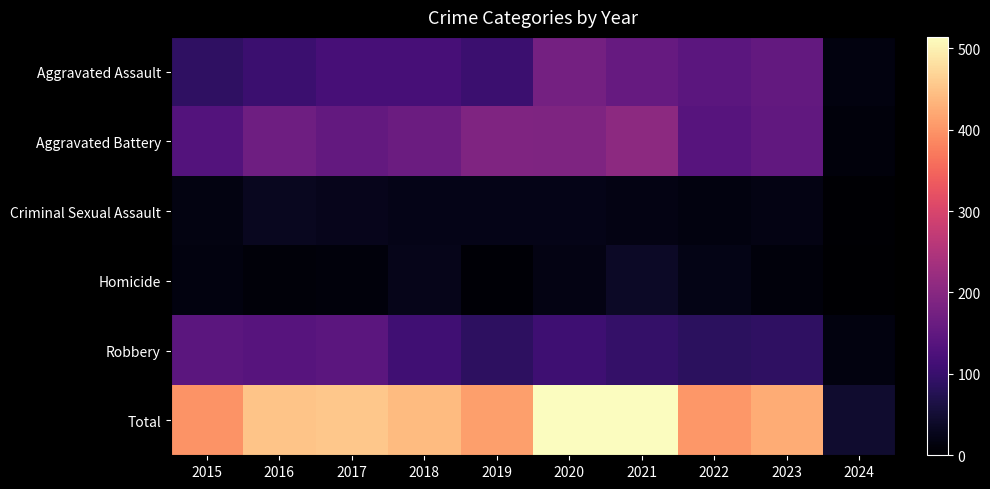

Which series has the largest total across all categories?

Total